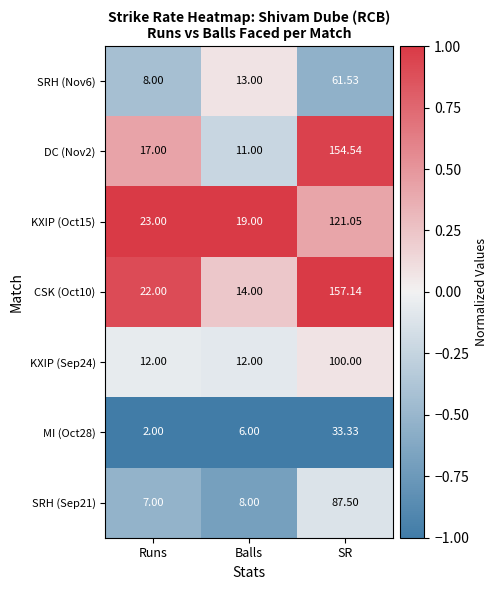

List the labels in order of SRH (Sep21) value, largest first.

SR, Balls, Runs